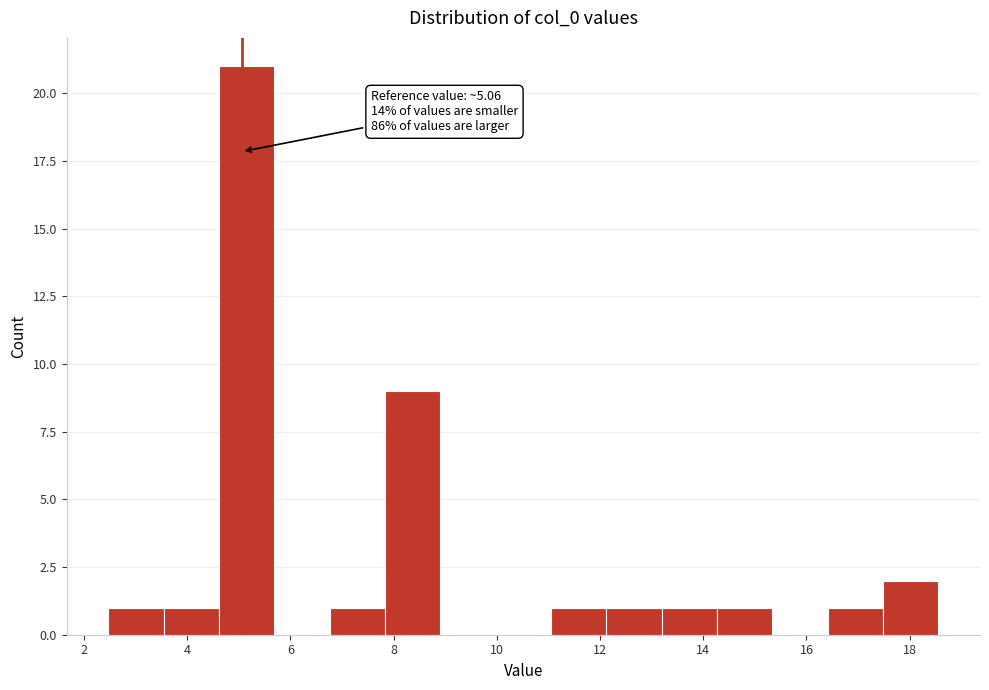

Which range on the x-axis has the tallest bar?

4.6 to 5.6